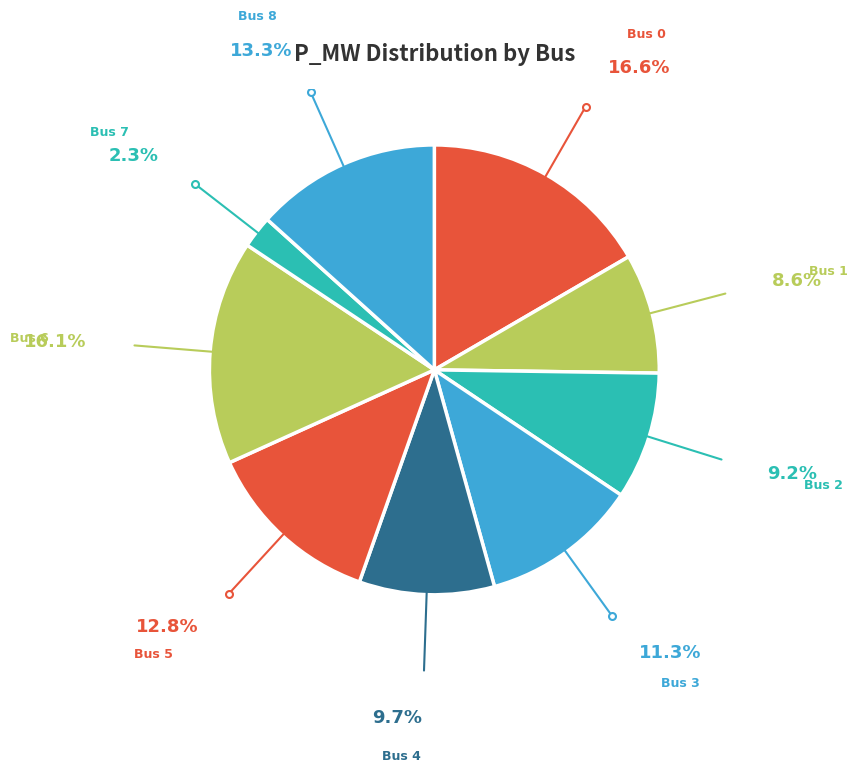

Count the number of slices in the pie.

9